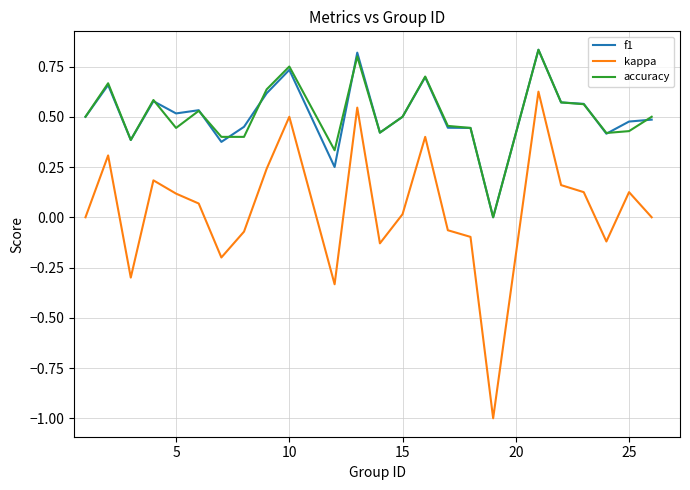

What is the smallest value displayed?

-1.0